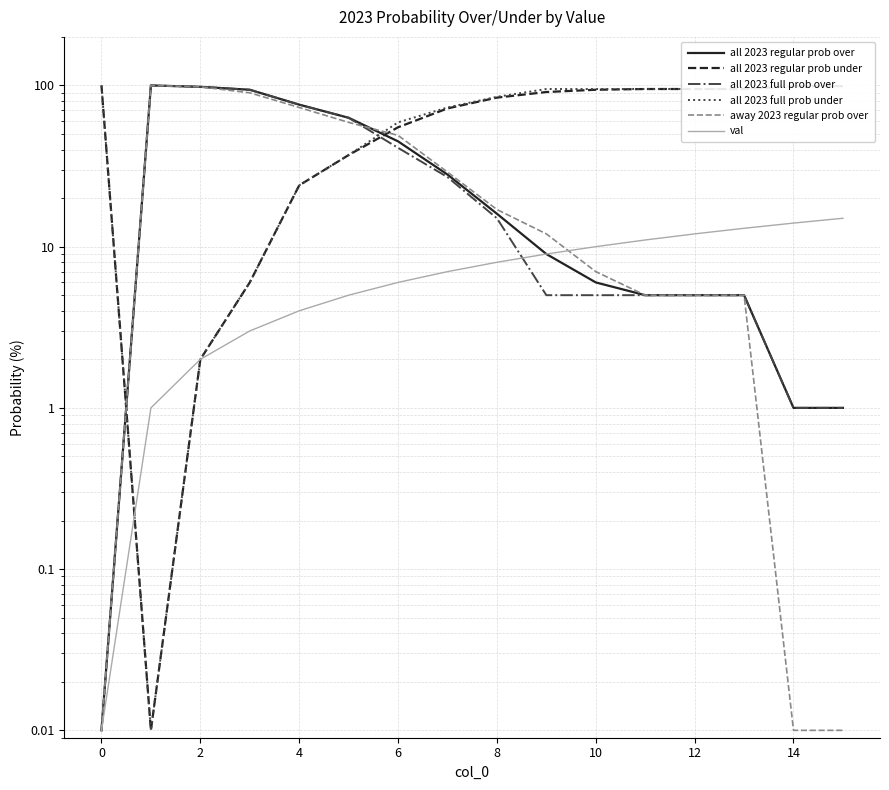

What is the greatest value displayed?

100.0